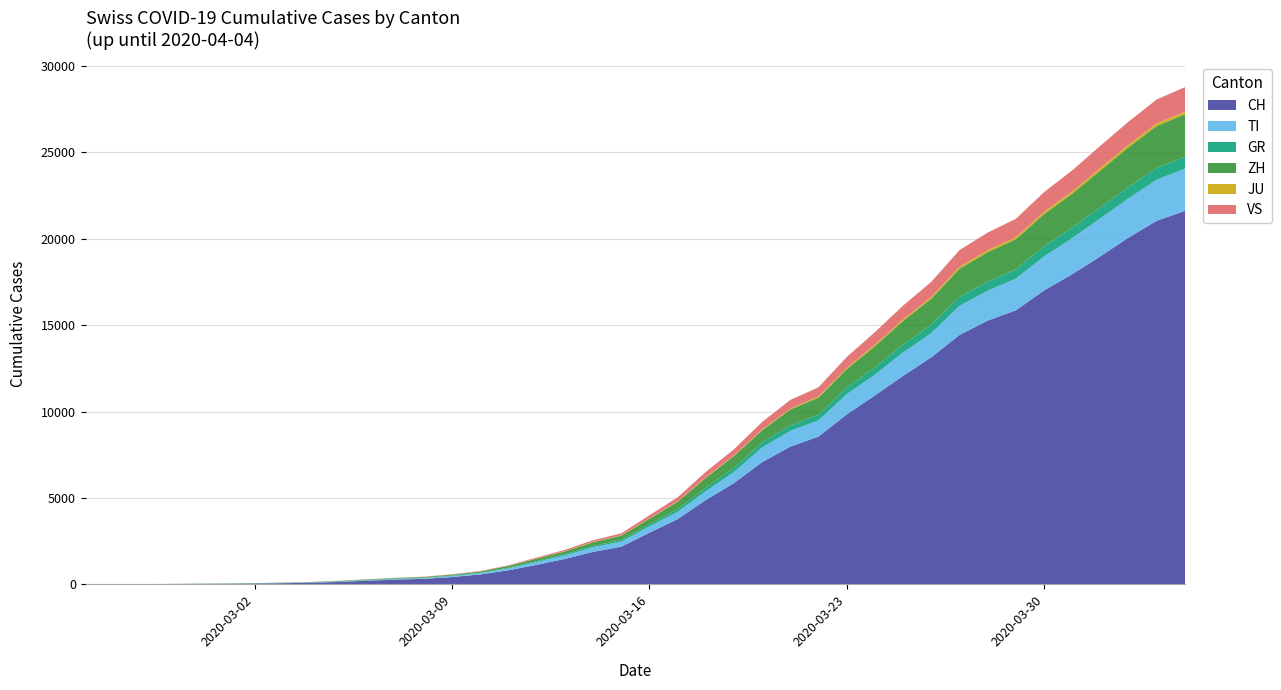

Reading right to left, list all the values displayed in this chart.

CH: 21605	21035	20062	18979	17942	17005	15851	15259	14426	13138	12061	10930	9835	8551	7967	7075	5861	4879	3774	2989	2183	1883	1472	1132	817	577	426	325	278	216	141	97	70	50	36	30	20	8	4	0
TI: 2442	2377	2271	2195	2091	1962	1837	1727	1688	1401	1354	1209	1162	945	916	849	638	511	426	368	293	265	206	163	108	75	61	49	41	28	25	13	8	4	2	2	1	1	1	0
GR: 680	678	655	635	617	591	542	527	513	487	458	419	386	327	311	283	252	204	152	118	93	73	65	53	44	32	28	19	18	16	15	13	10	9	6	6	6	2	2	0
ZH: 2461	2428	2300	2136	1947	1859	1733	1701	1627	1500	1368	1221	1073	984	925	711	679	568	429	326	250	218	163	140	101	62	49	40	34	29	23	15	13	10	7	6	2	2	0	0
JU: 154	149	149	145	140	128	127	119	114	100	92	82	69	61	54	44	36	32	29	25	19	18	17	12	7	7	7	5	5	4	4	2	2	1	1	1	1	1	0	0
VS: 1418	1385	1334	1282	1211	1144	1055	1017	968	874	793	728	628	535	498	436	349	312	225	172	115	98	76	53	30	22	17	12	7	6	5	4	3	3	2	1	1	0	0	0